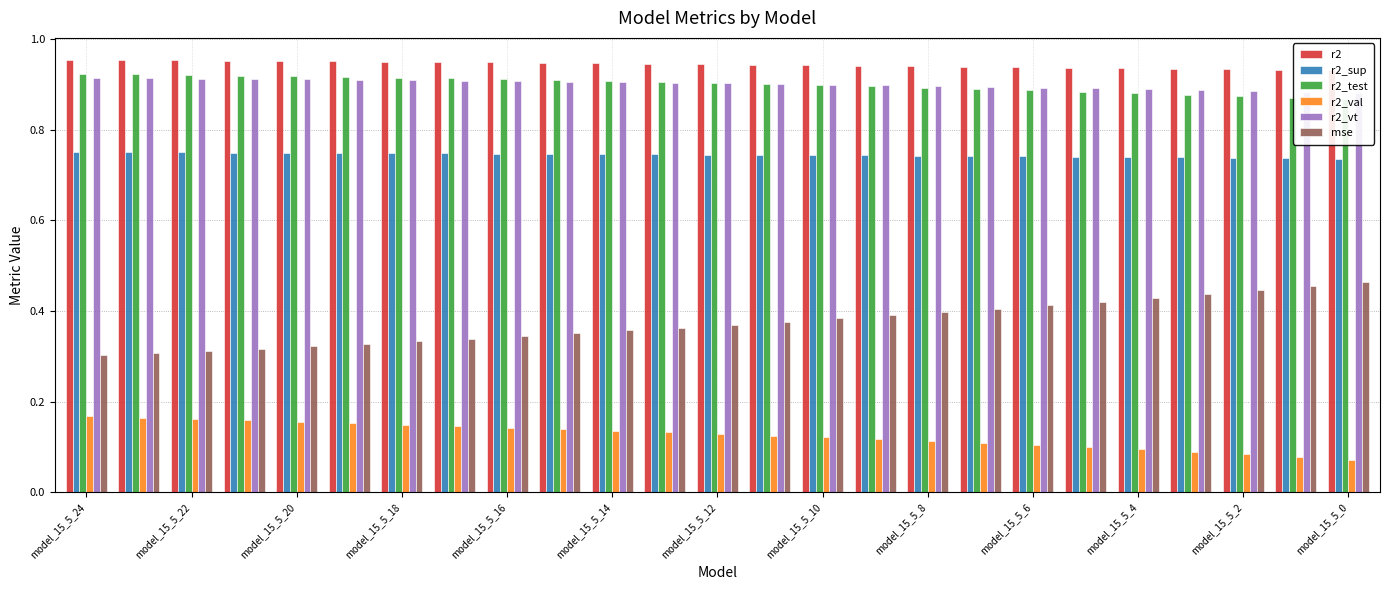

Which series has the widest spread of values?

mse